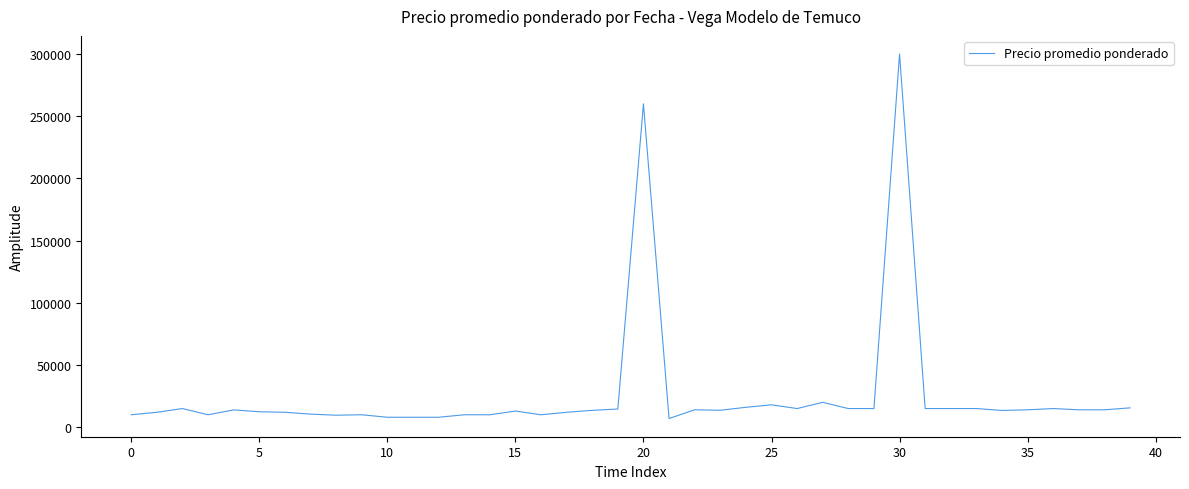

What is the smallest value displayed?

7000